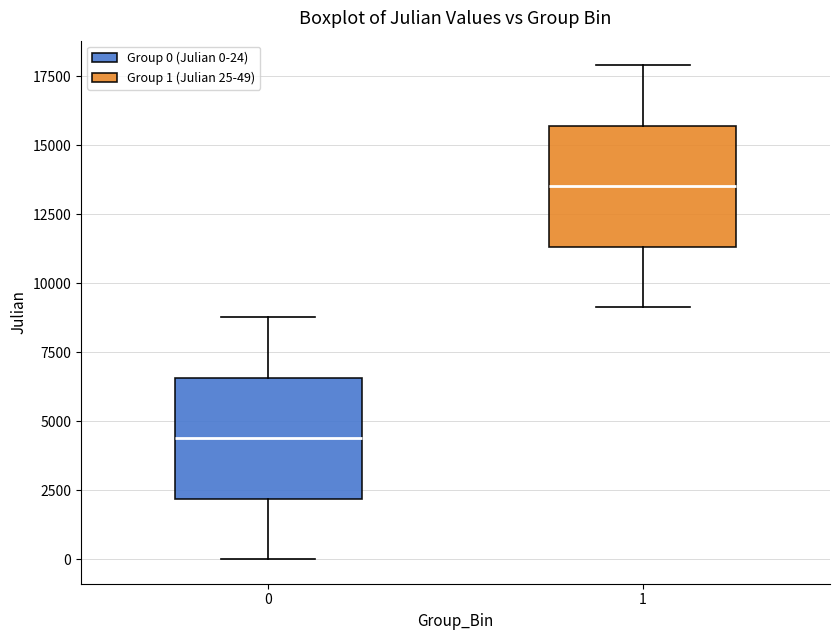

Reading left to right, transcribe this box plot: for each box, give where its median line is, the range the box spans, and where its two whiskers end, as read against the y-axis. The values are not printed on the chart, so give them approximately, as read against the axis.

0: median 4500, box 2000 to 6500, whiskers 0 to 9000
1: median 13500, box 11500 to 15500, whiskers 9000 to 18000